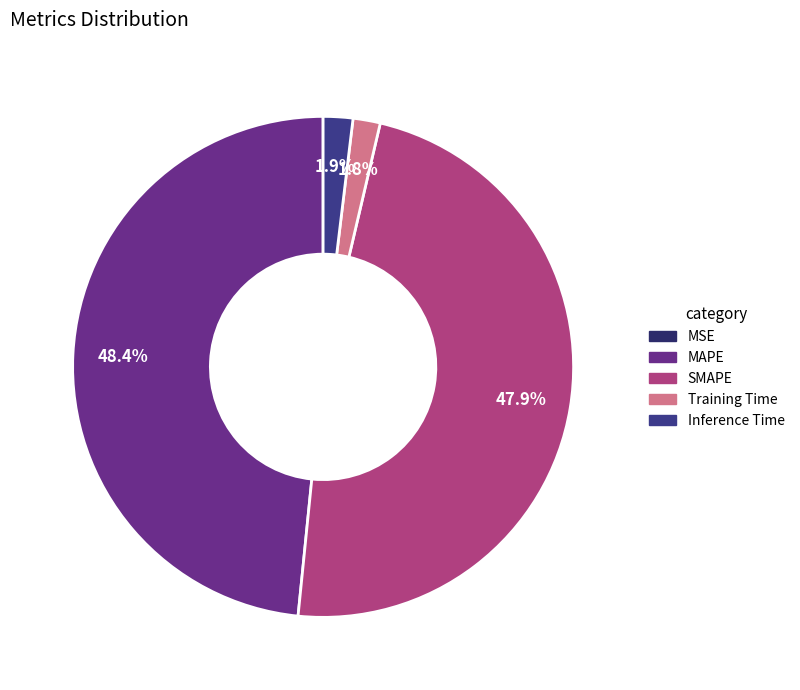

Between MAPE and Inference Time, which is larger?

MAPE